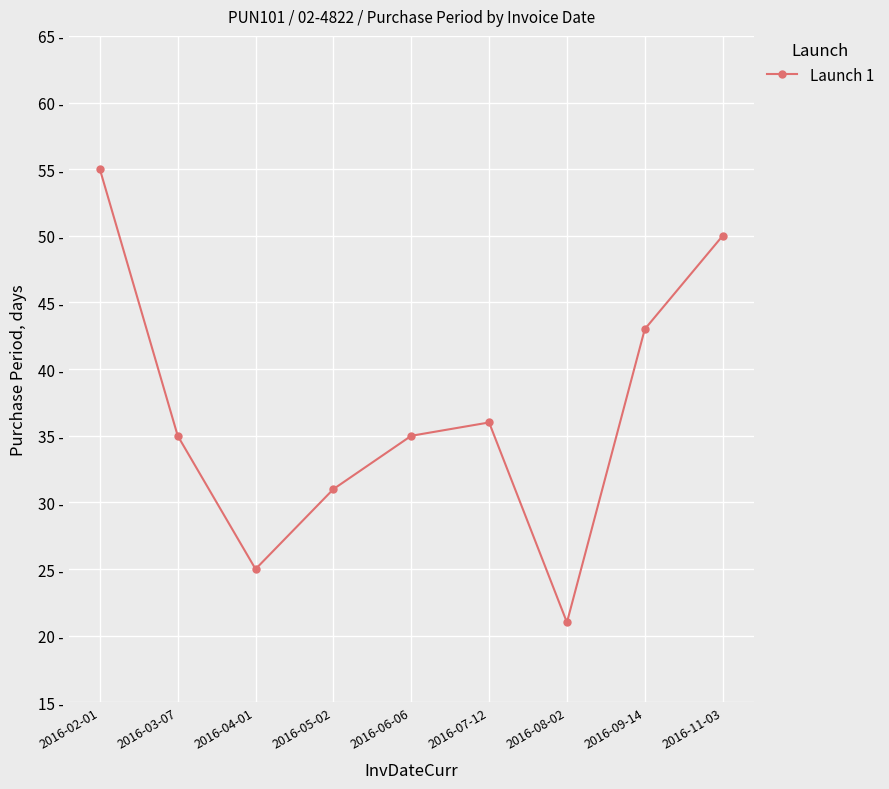

Reading right to left, extract all data points from this chart.

50	43	21	36	35	31	25	35	55